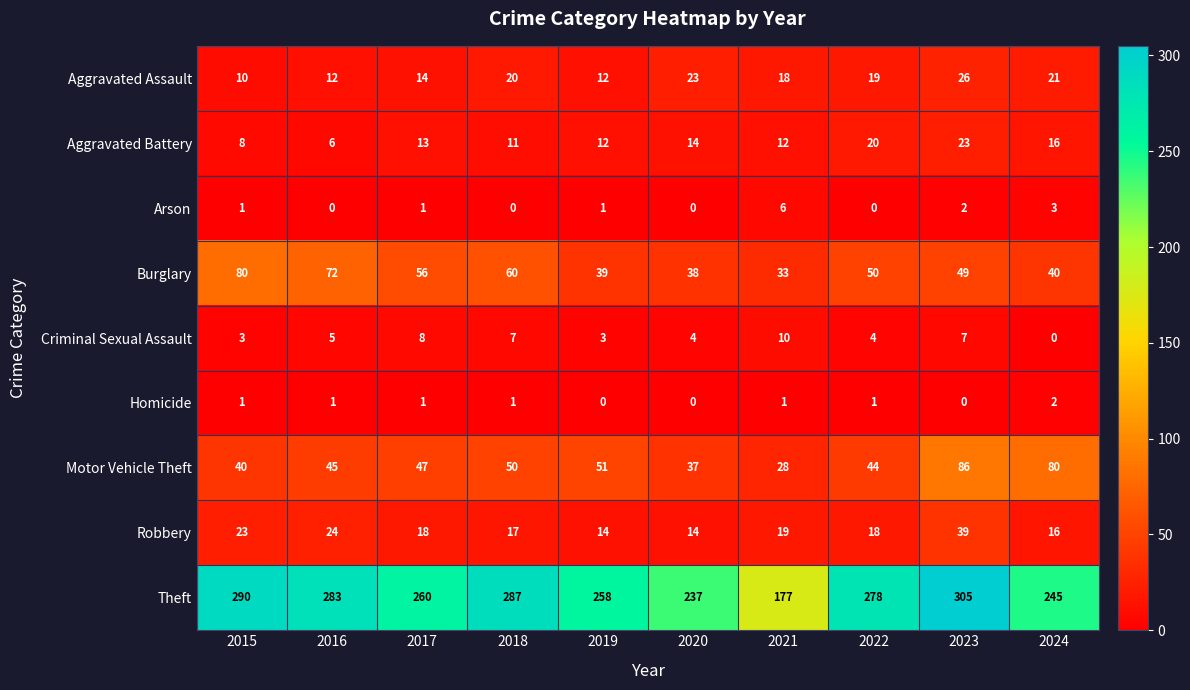

What is the spread (max minus min) of values at 2023?

305